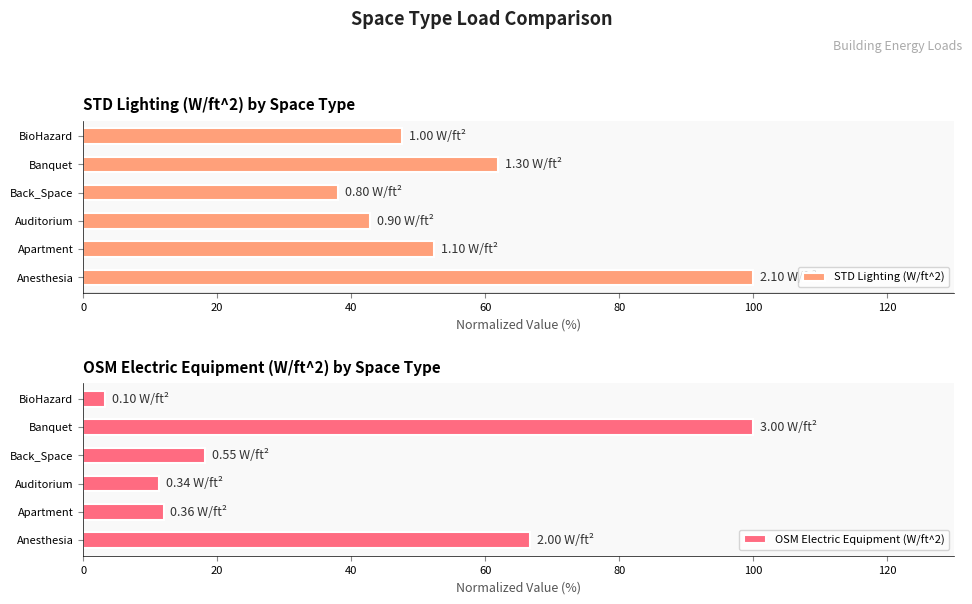

What is the sum of all STD Lighting (W/ft^2) values?

342.9